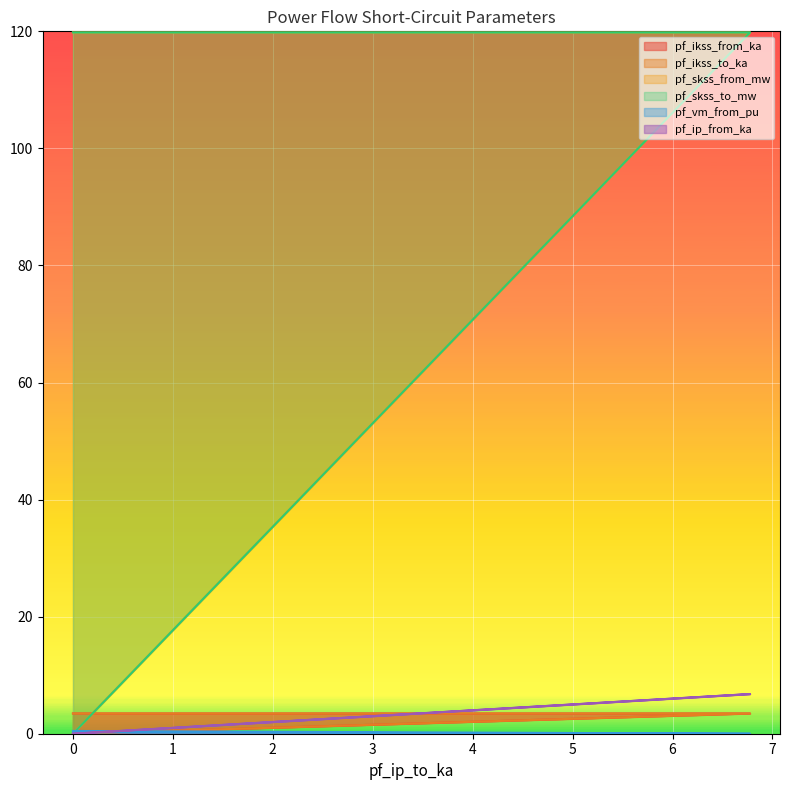

What is the value of the pf_skss_from_mw point at the 2nd from the left?

119.8